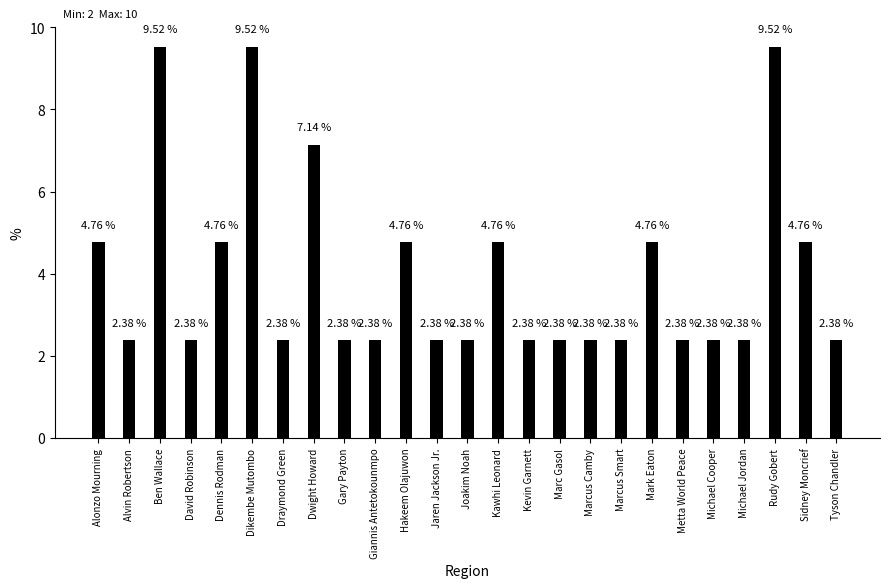

What position from the left is Metta World Peace?

20